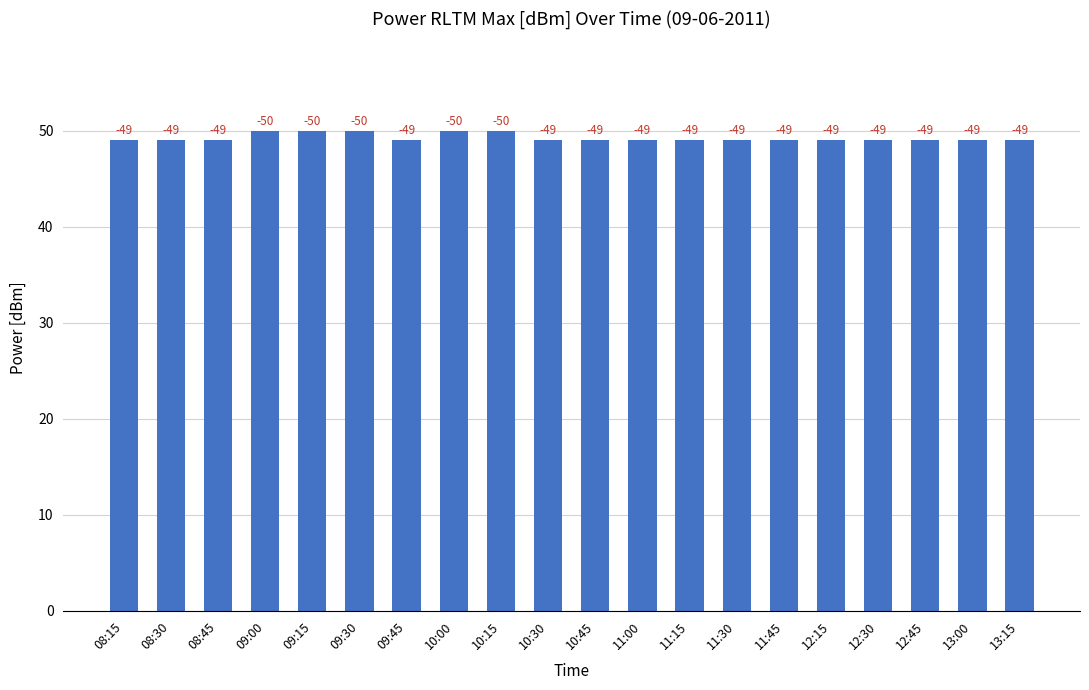

What is the sum of the values at 11:00 and 11:45?

98